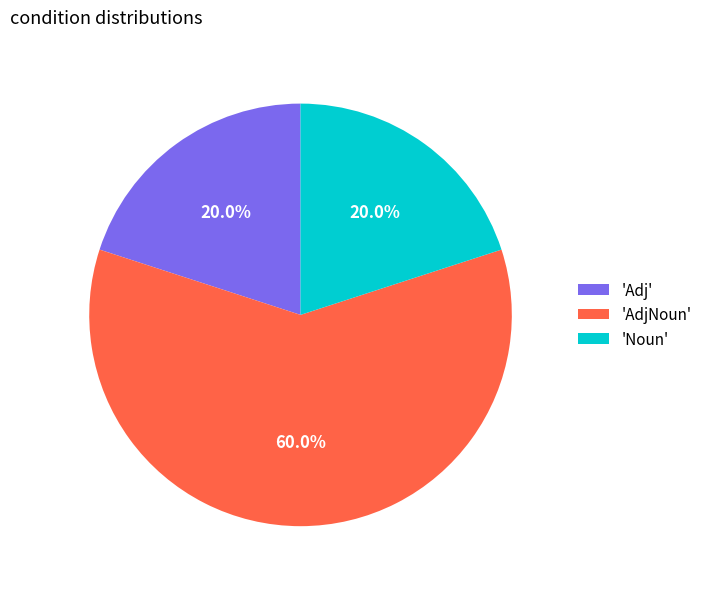

Combined, do 'AdjNoun' and 'Adj' account for over 50%?

Yes